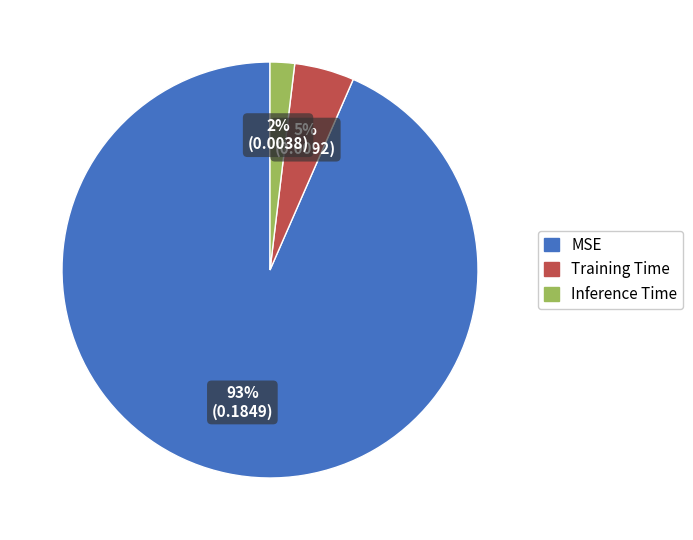

Which has a higher value, Inference Time or Training Time?

Training Time